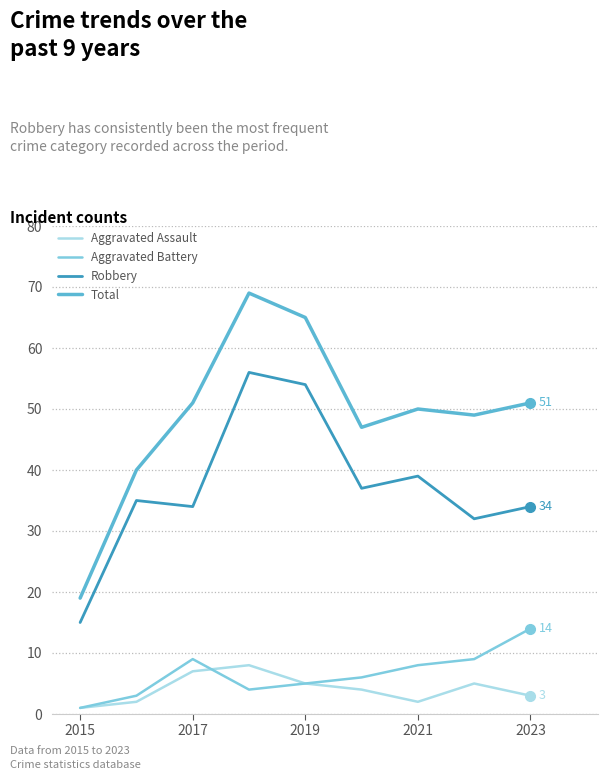

What is the smallest value displayed?

1